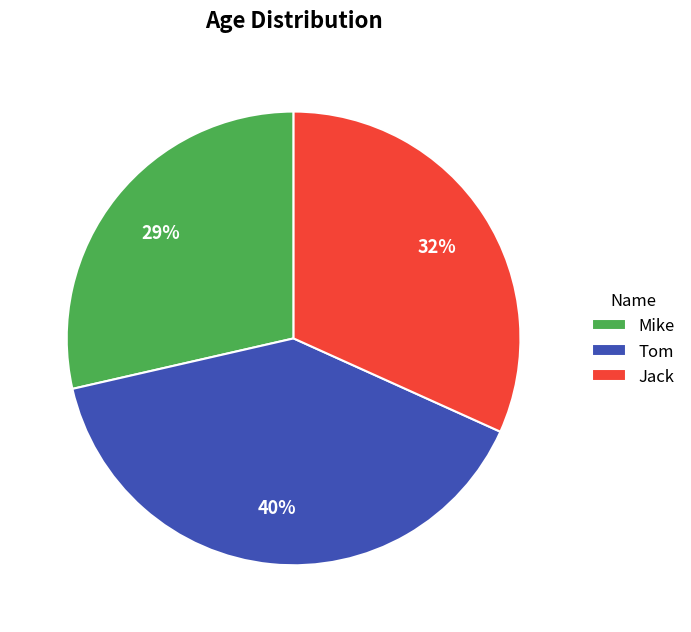

Does Mike account for over 50% of the chart?

No